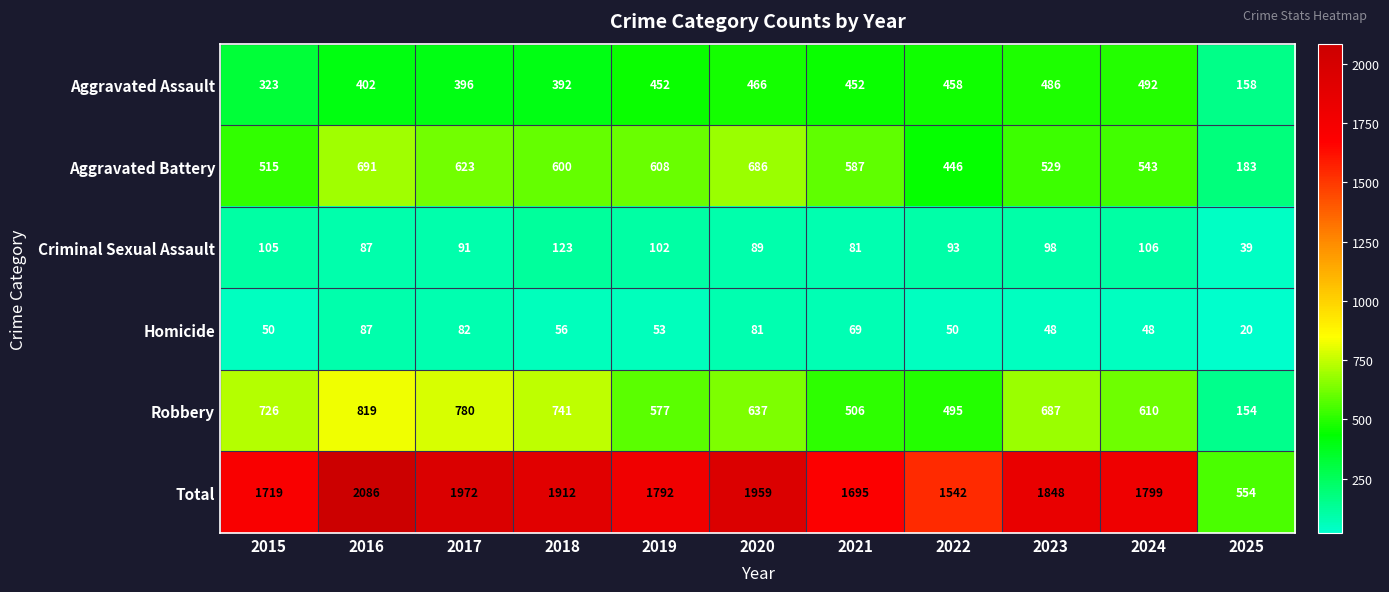

Where is Criminal Sexual Assault nearest to the value 81?

2021